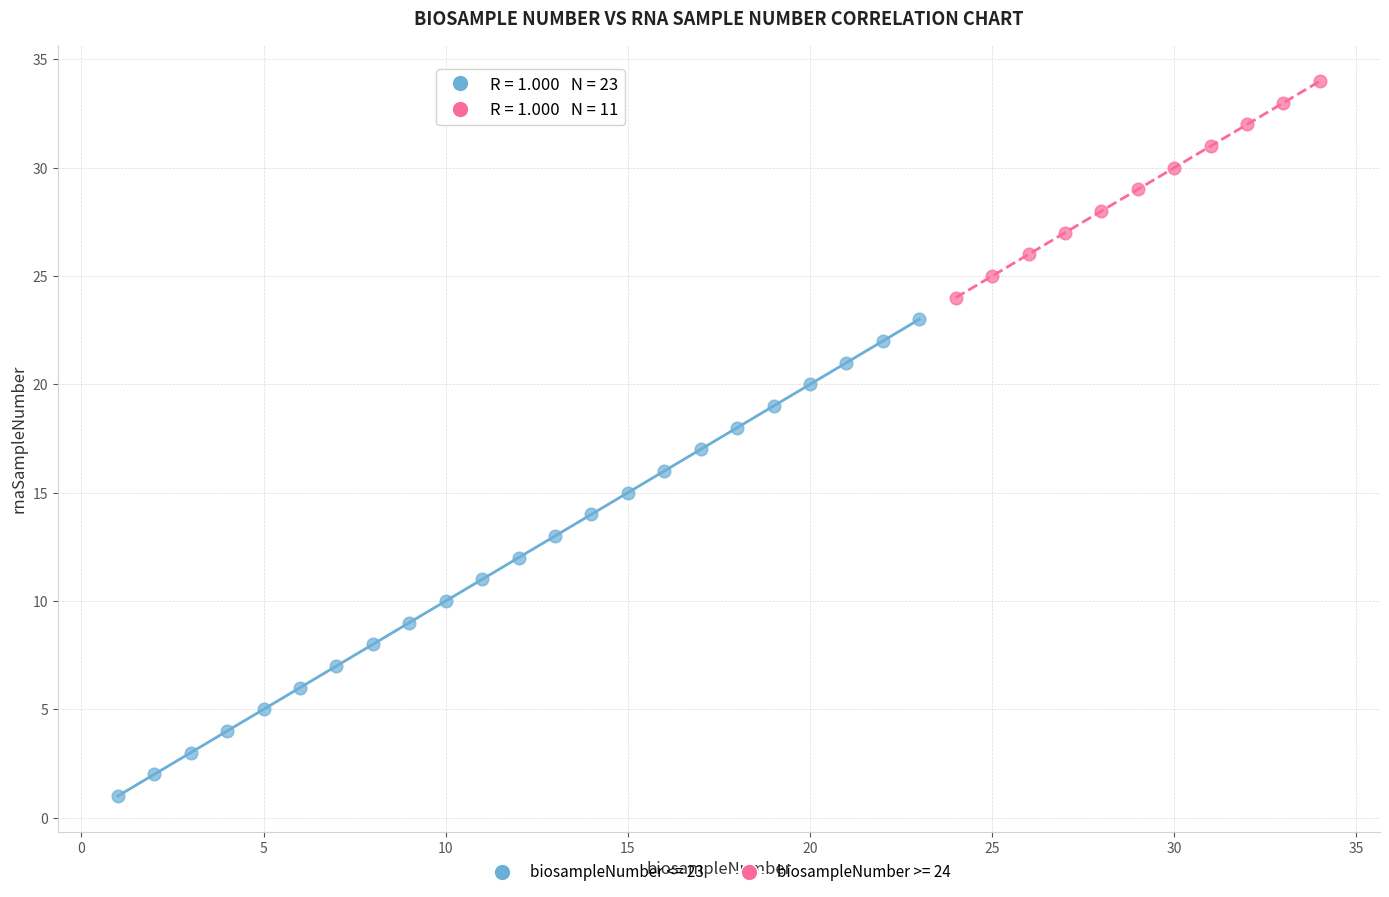

Which series reaches the minimum Y coordinate?

biosampleNumber <= 23